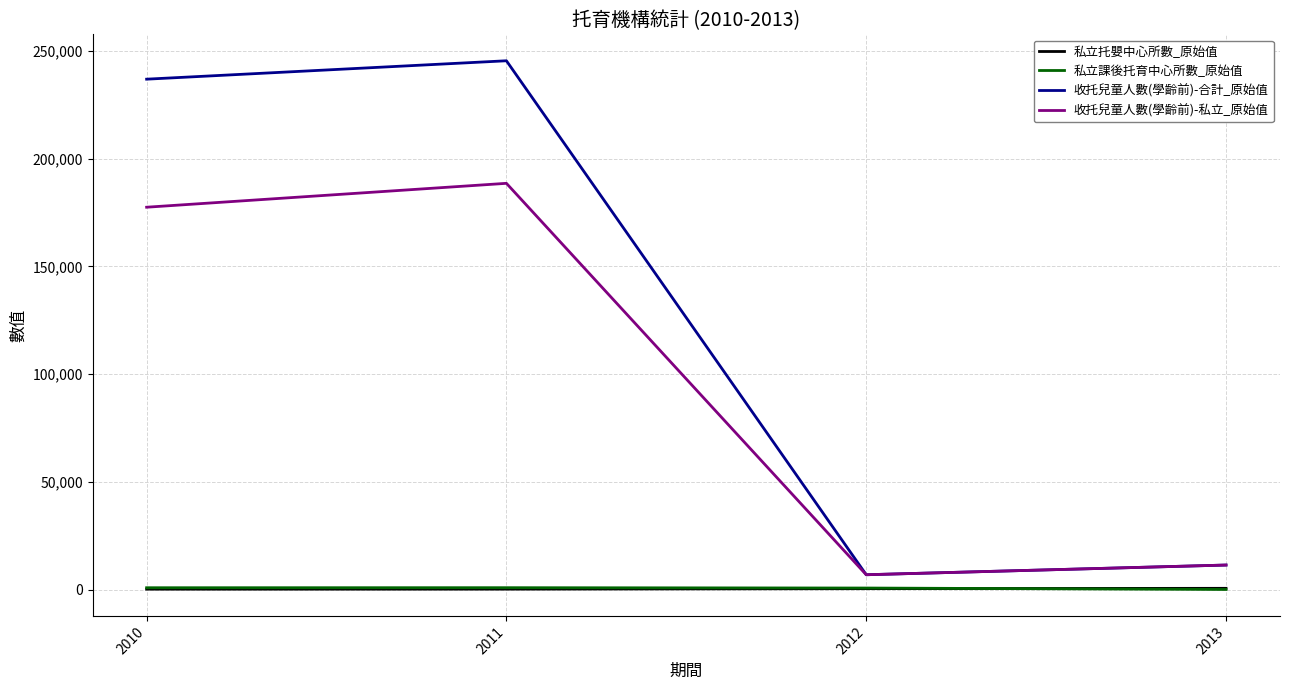

Which series has the largest total across all categories?

收托兒童人數(學齡前)-合計_原始值